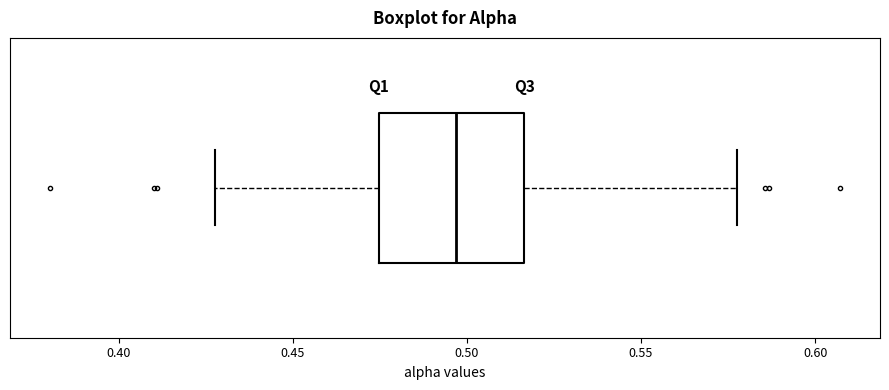

Transcribe this box plot: give where the median line is, the range the box spans, and where the two whiskers end, as read against the x-axis. The values are not printed on the chart, so give them approximately, as read against the axis.

median 0.495, box 0.475 to 0.515, whiskers 0.430 to 0.575